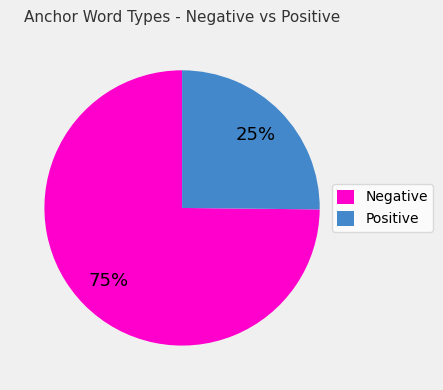

Is there a majority slice in this chart?

Yes